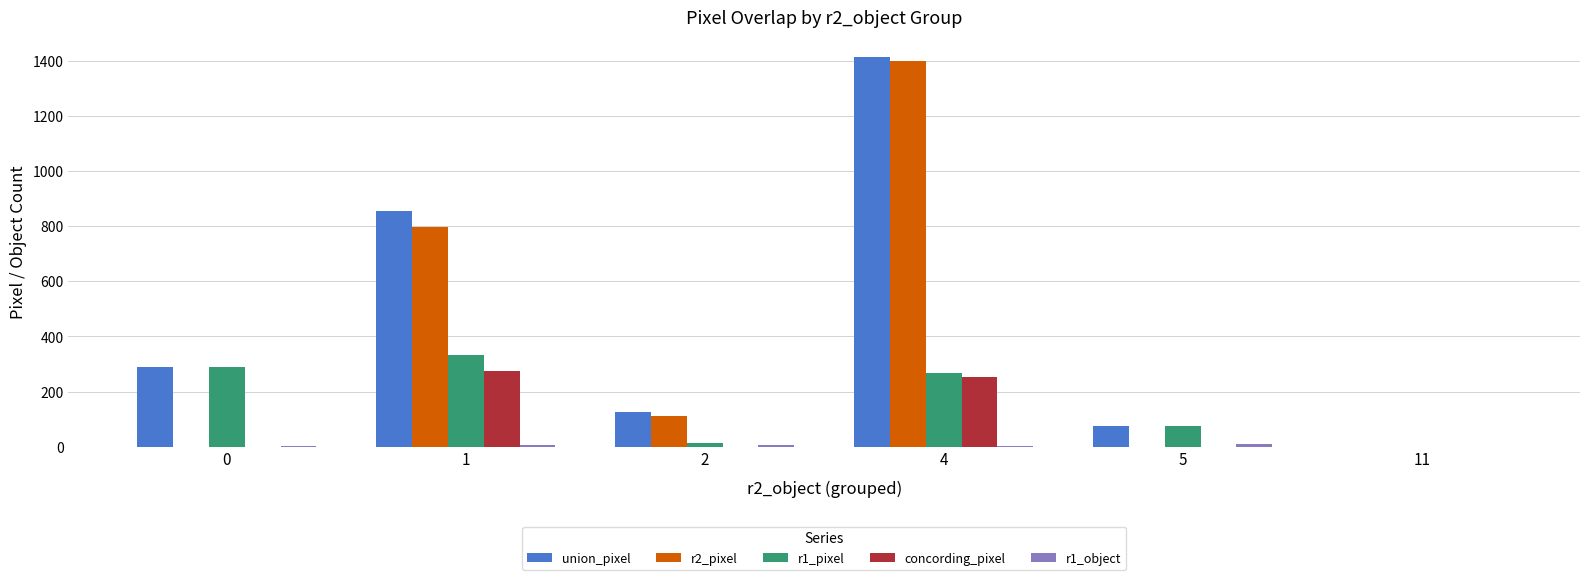

Where is union_pixel nearest to the value 707?

1